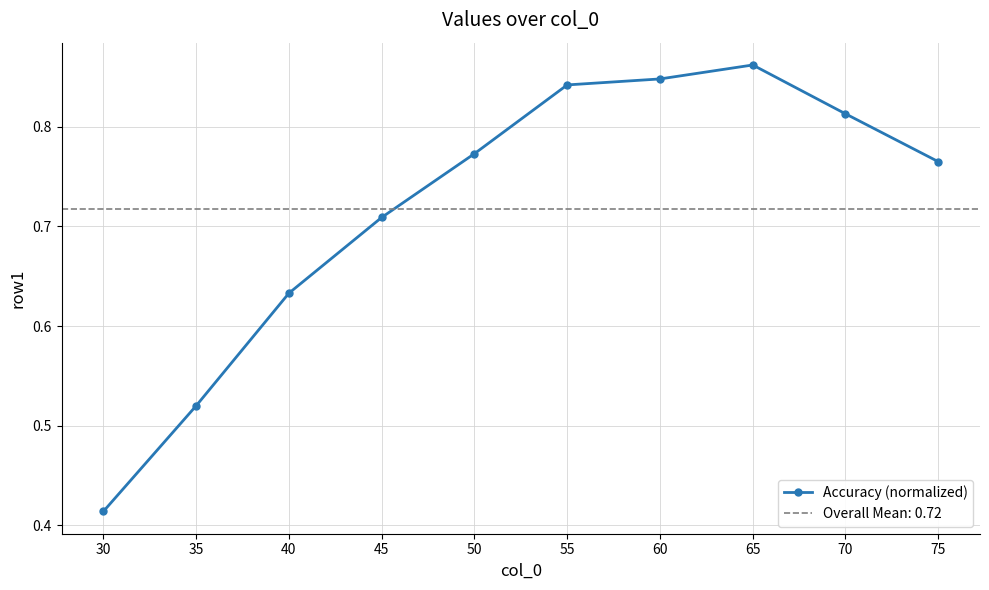

Which has a higher value, 70 or 45?

70